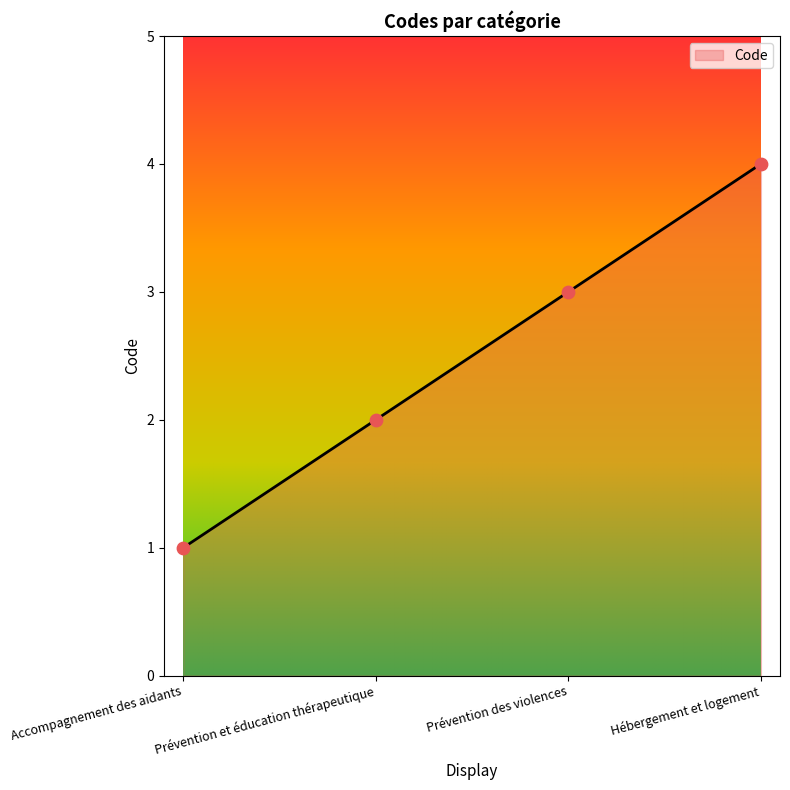

What is the change in value from Accompagnement des aidants to Prévention des violences?

+2